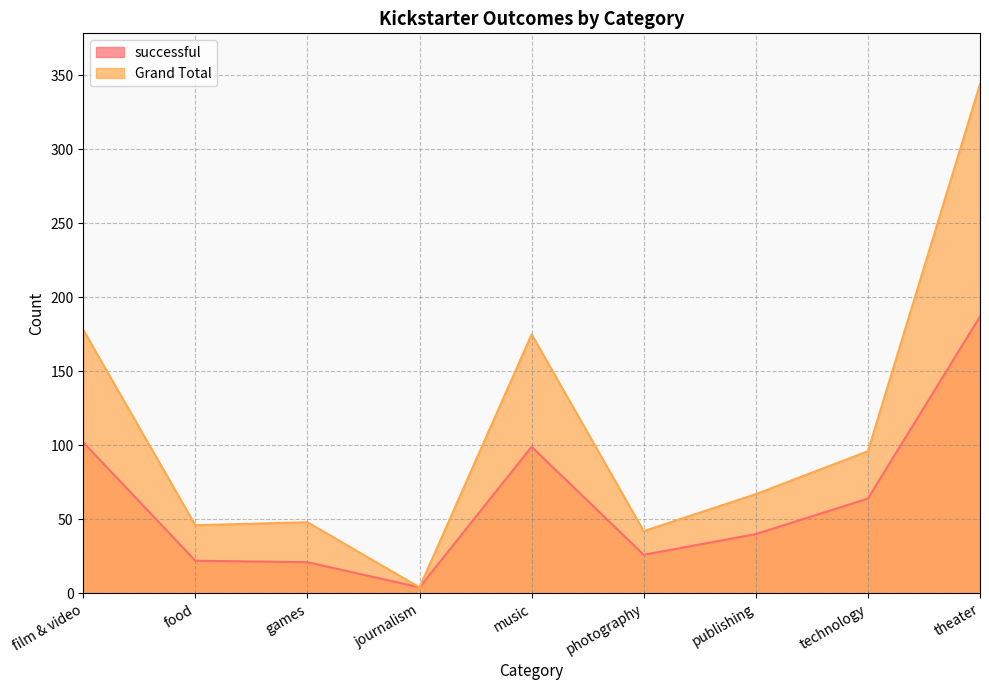

True or false: Grand Total has more than 0 interior local peaks.

True